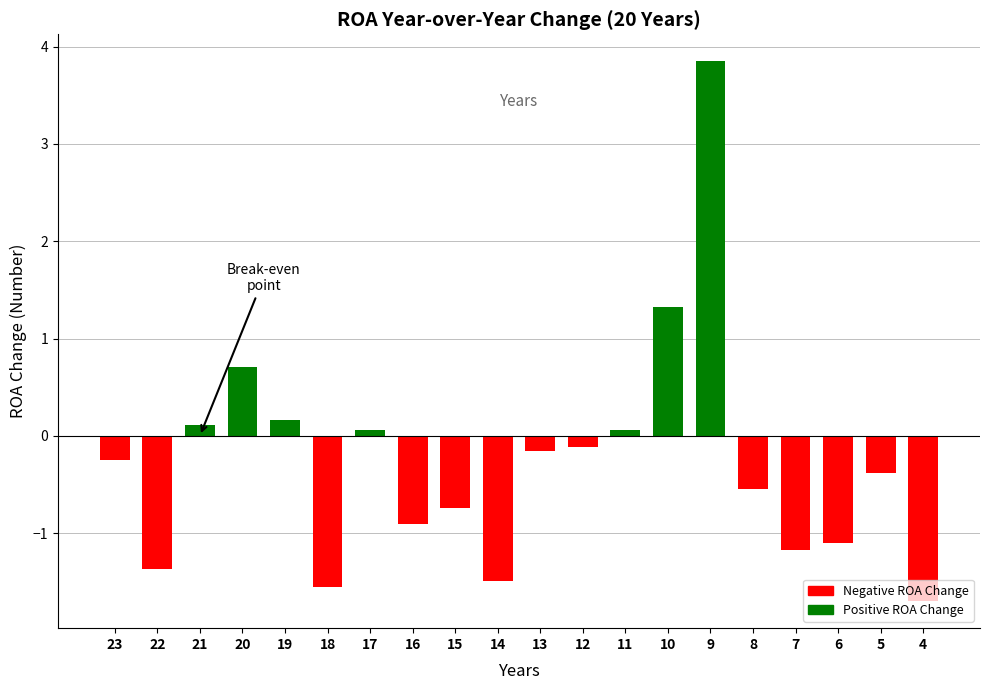

Which category has the highest value across all series?

9